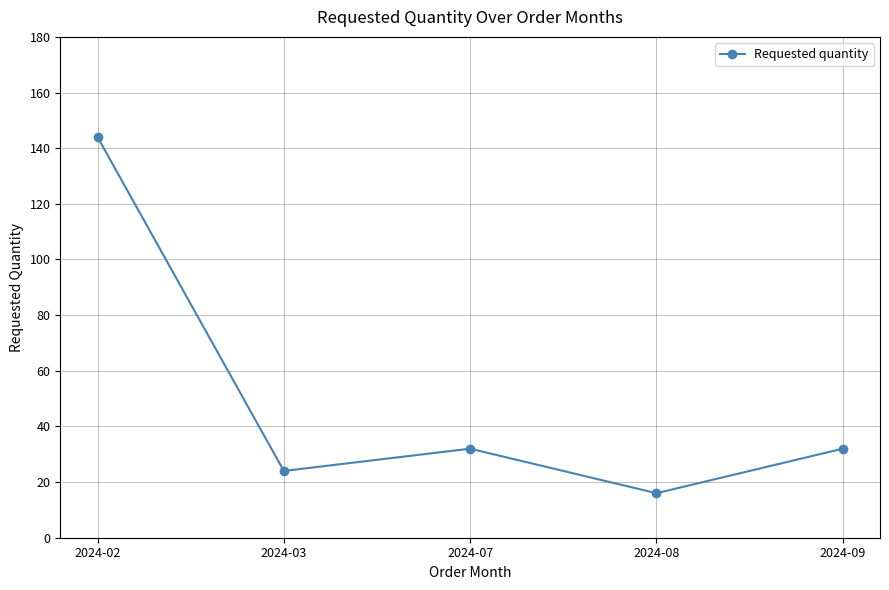

What is the ratio of the value at 2024-07 to the value at 2024-08?

2.0